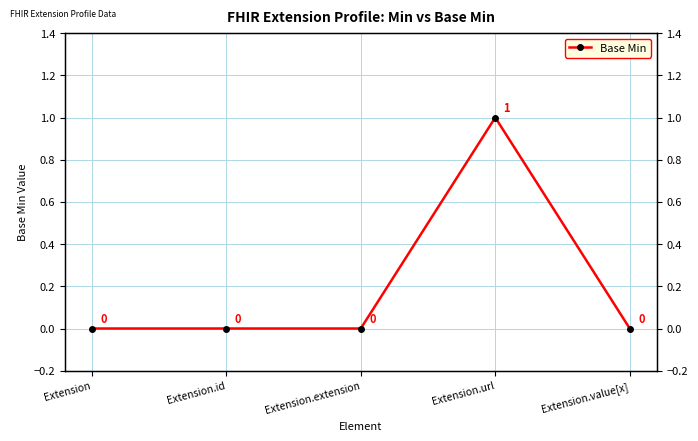

What is the label of the 2nd point from the right?

Extension.url